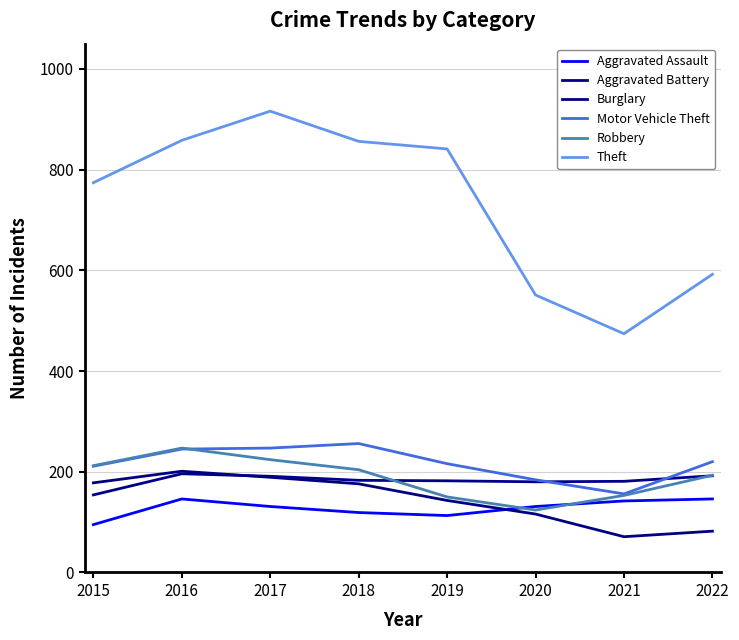

Is it true that Robbery equals 247 at 2016?

True